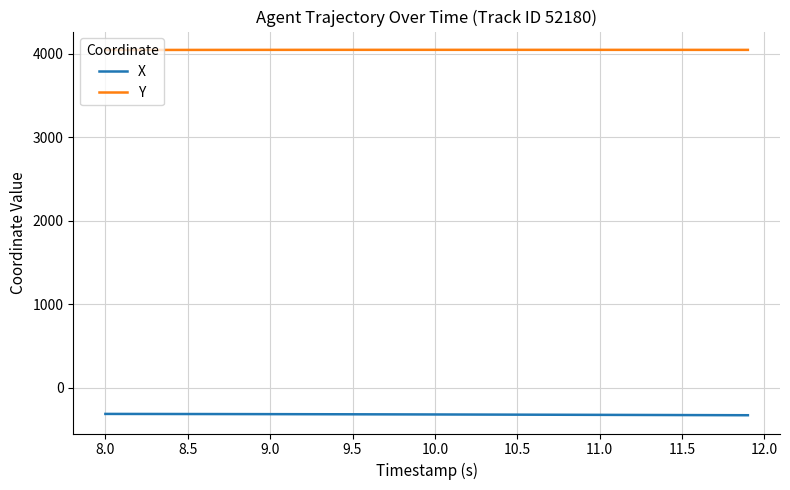

Which series has the largest total across all categories?

Y